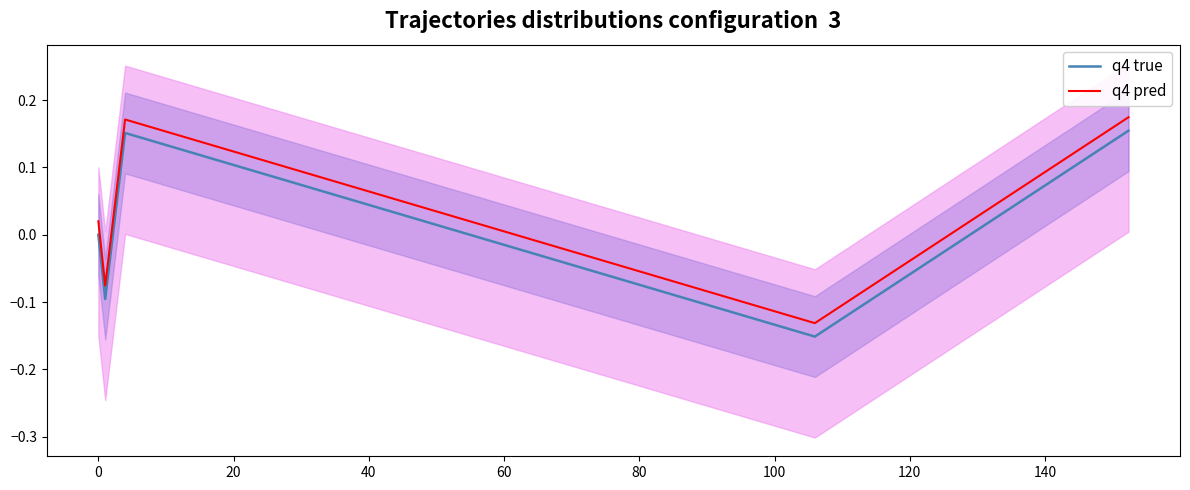

True or false: q4 true and q4 pred intersect in this chart.

False